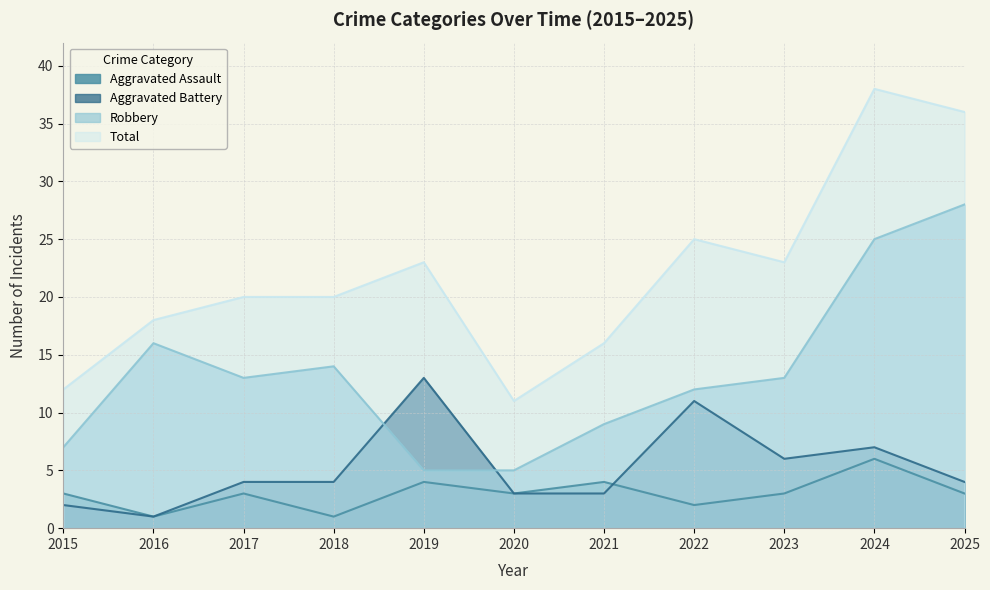

At which label does Aggravated Assault reach its minimum?

2016